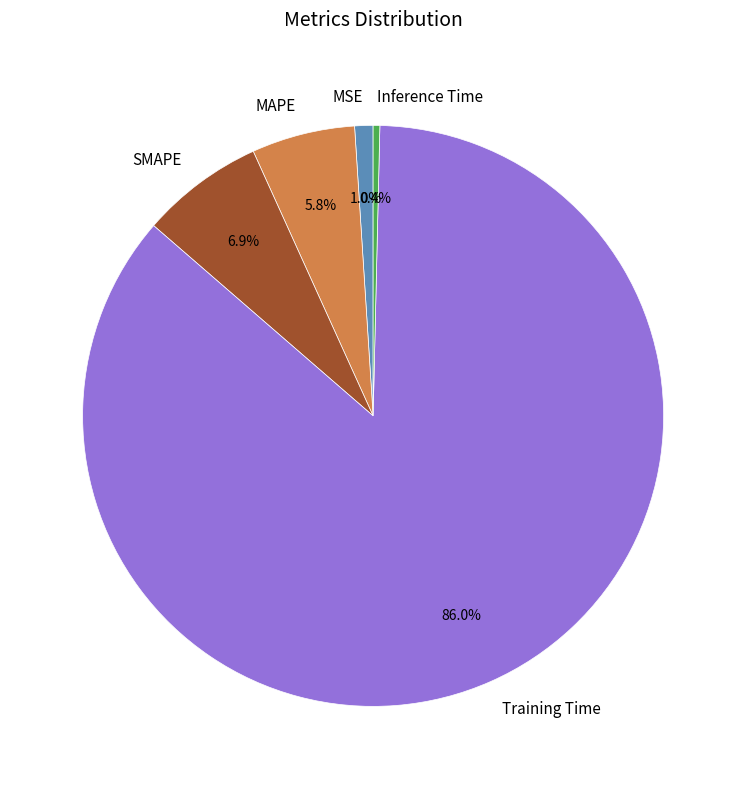

Is it true that SMAPE is 7% of the pie?

True